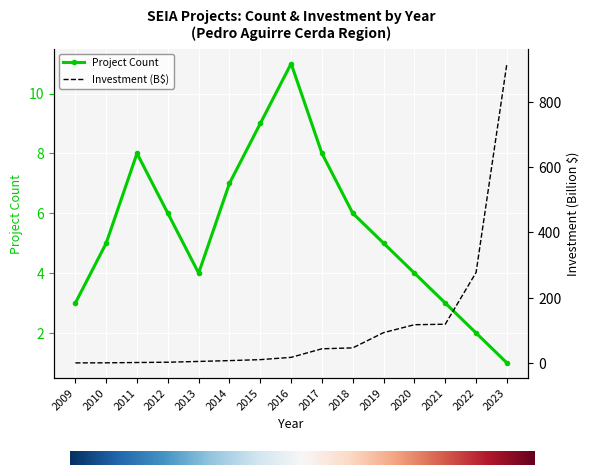

What are all the series names shown in the legend?

Count, Inversión(MMU$) (millions)